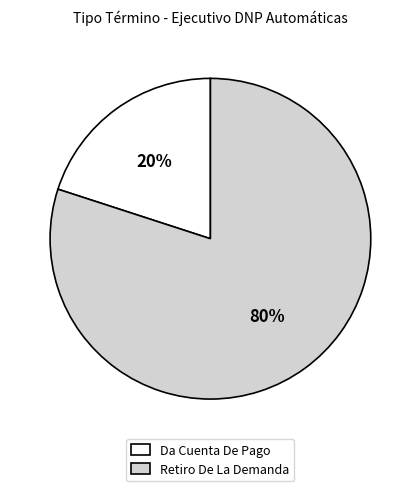

To the nearest percent, what portion does Retiro De La Demanda represent?

80%